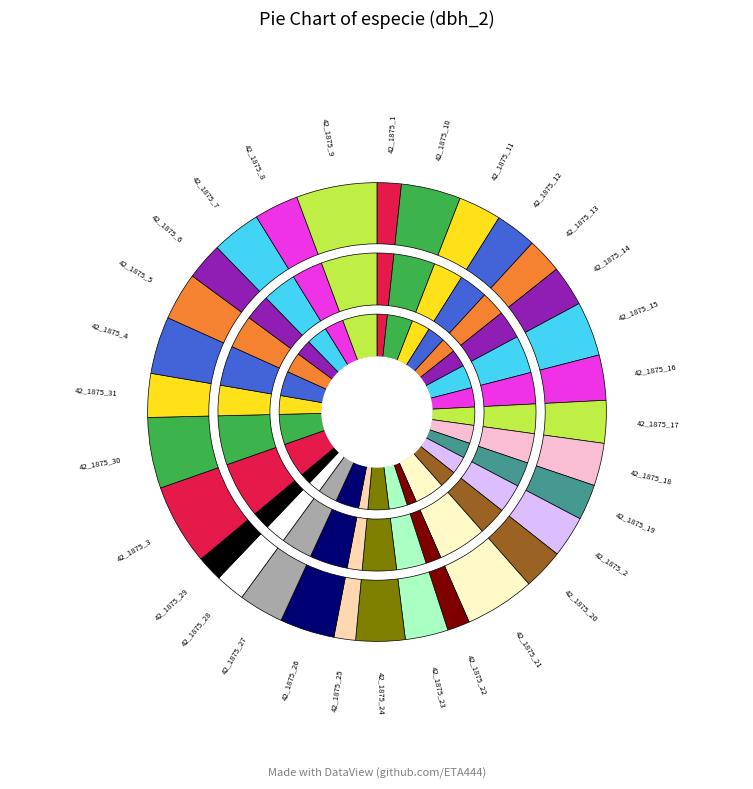

To the nearest percent, what percentage of the pie is 42_1875_22?

2%